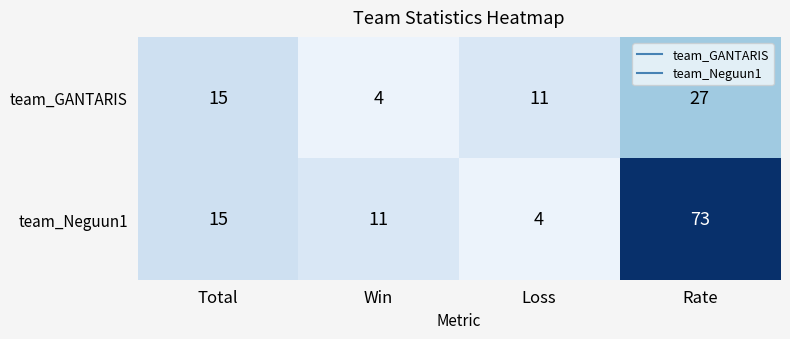

What is the difference between the maximum and minimum values in the team_Neguun1 series?

69